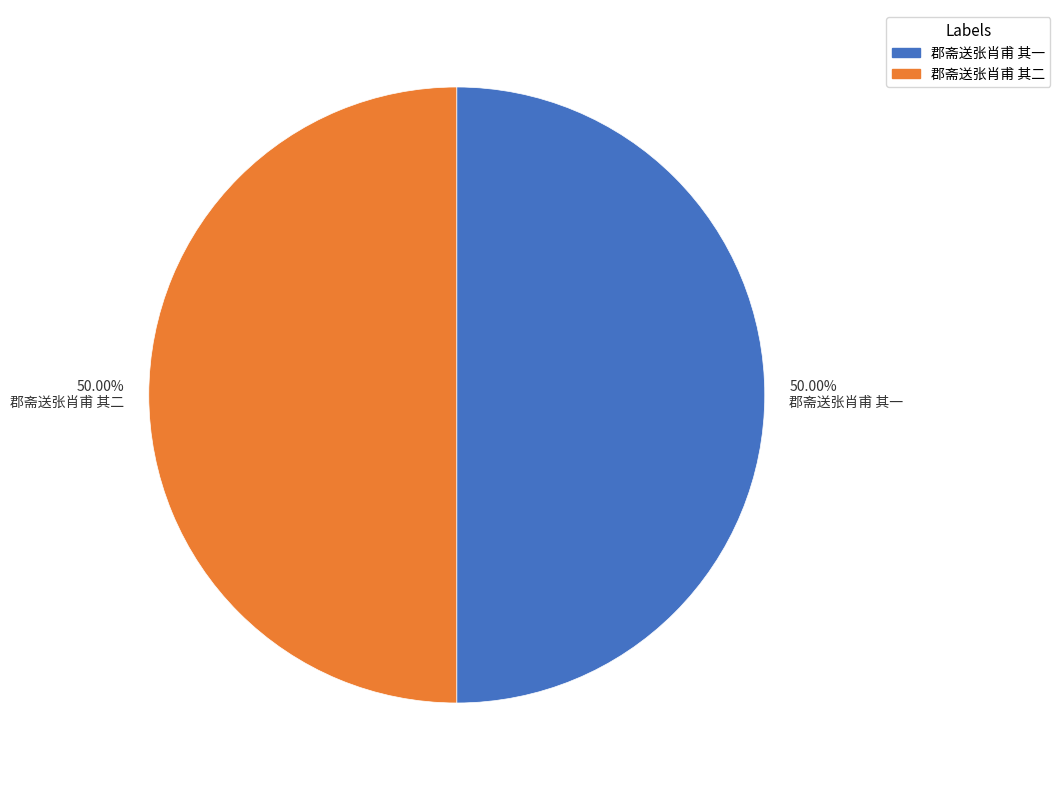

Do 50.00% 郡斋送张肖甫 其一 and 50.00% 郡斋送张肖甫 其二 together represent more than half of the pie?

Yes